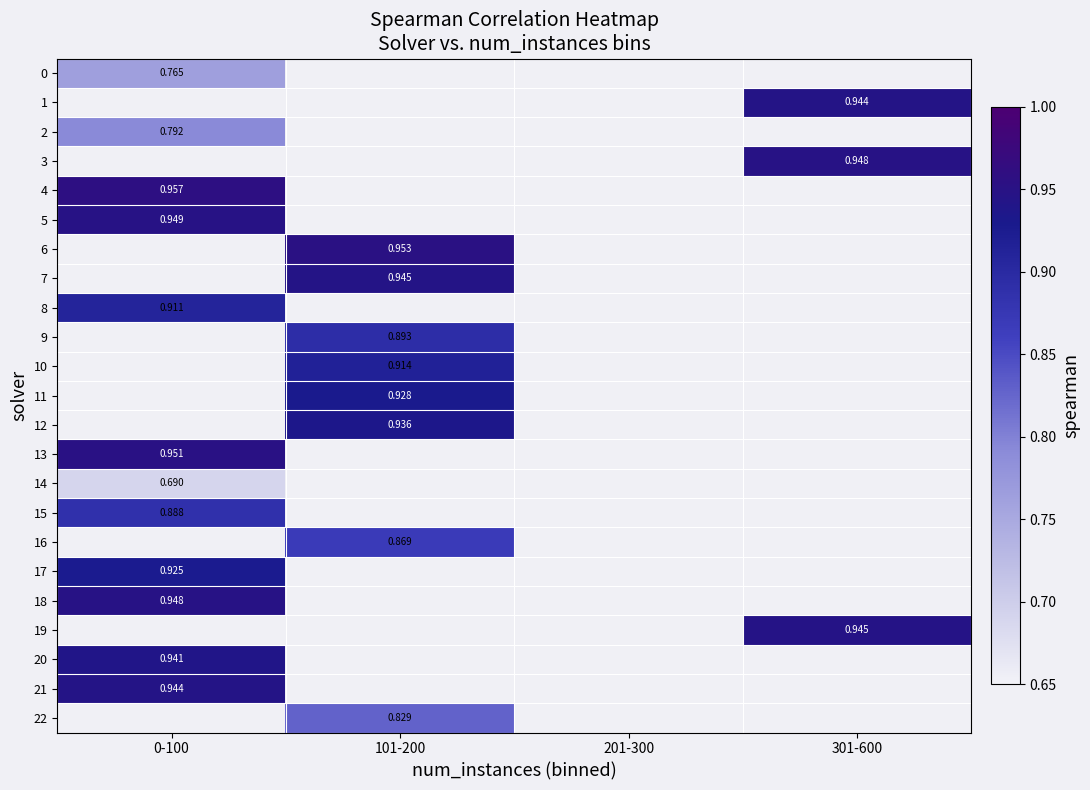

Count the number of data series in this chart.

23